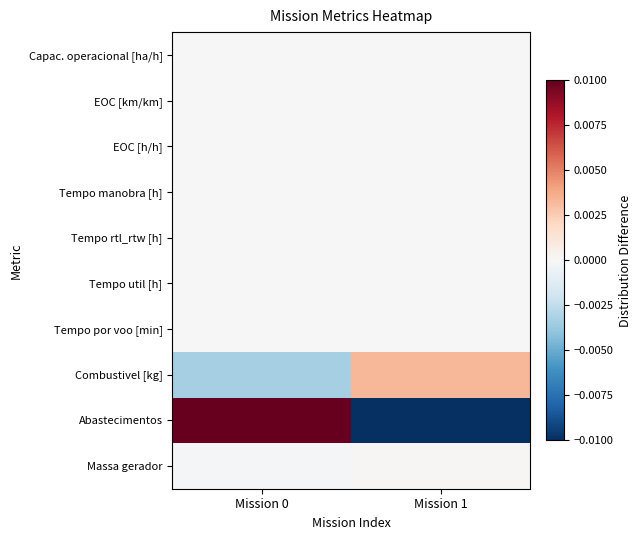

Which series has the largest range (max minus min)?

Abastecimentos